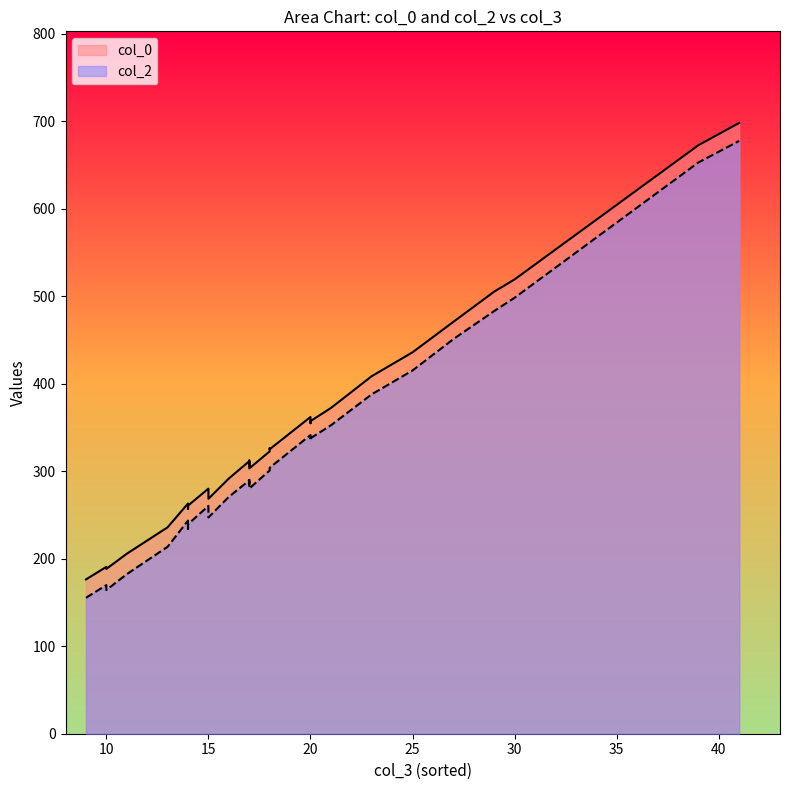

Reading left to right, transcribe all the data shown in this chart.

col_0: 29=505.3	15=280.1	18=322.6	14=263.1	25=435.9	9=176.3	17=311.5	14=257.0	20=362.0	14=260.7	10=190.7	18=326.4	20=354.9	23=408.6	16=291.7	30=519.3	39=672.6	10=188.4	13=235.9	20=357.3	27=470.7	11=205.7	17=306.1	17=312.3	21=372.3	15=273.1	41=698.1	17=303.2	15=268.5	18=325.1
col_2: 29=483.1	15=260.4	18=300.9	14=243.6	25=415.2	9=155.3	17=289.5	14=234.1	20=341.4	14=239.4	10=169.9	18=303.0	20=335.0	23=387.9	16=270.8	30=498.3	39=652.9	10=164.2	13=213.7	20=337.7	27=451.0	11=182.4	17=285.2	17=291.5	21=352.5	15=251.2	41=677.5	17=280.2	15=247.2	18=304.0